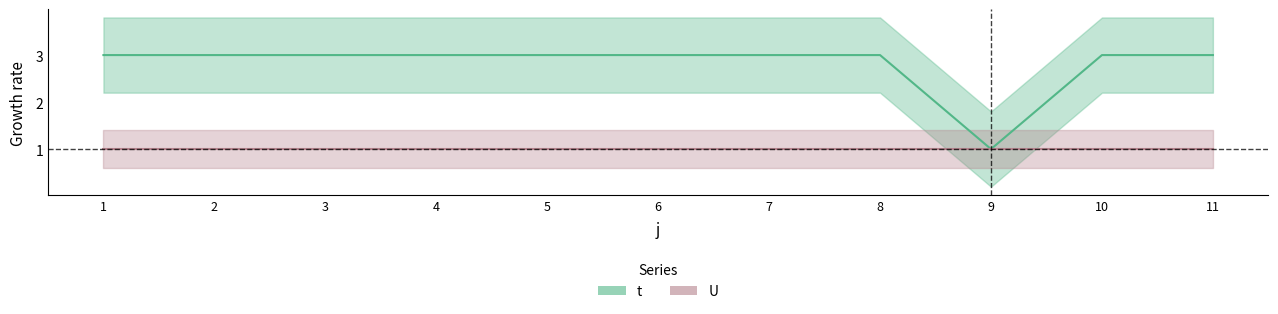

What is the smallest value displayed?

1